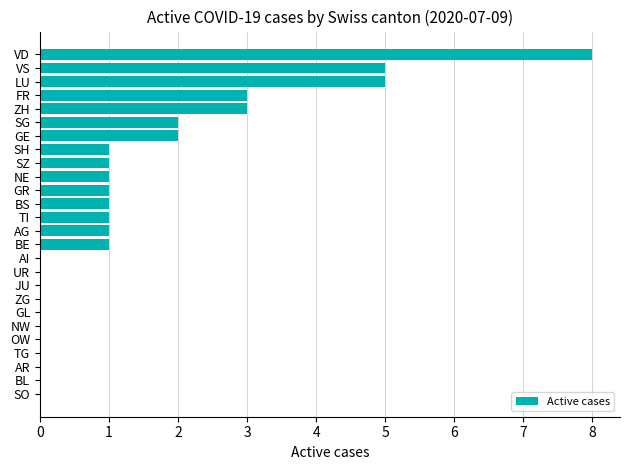

What is the approximate value at VD?

8